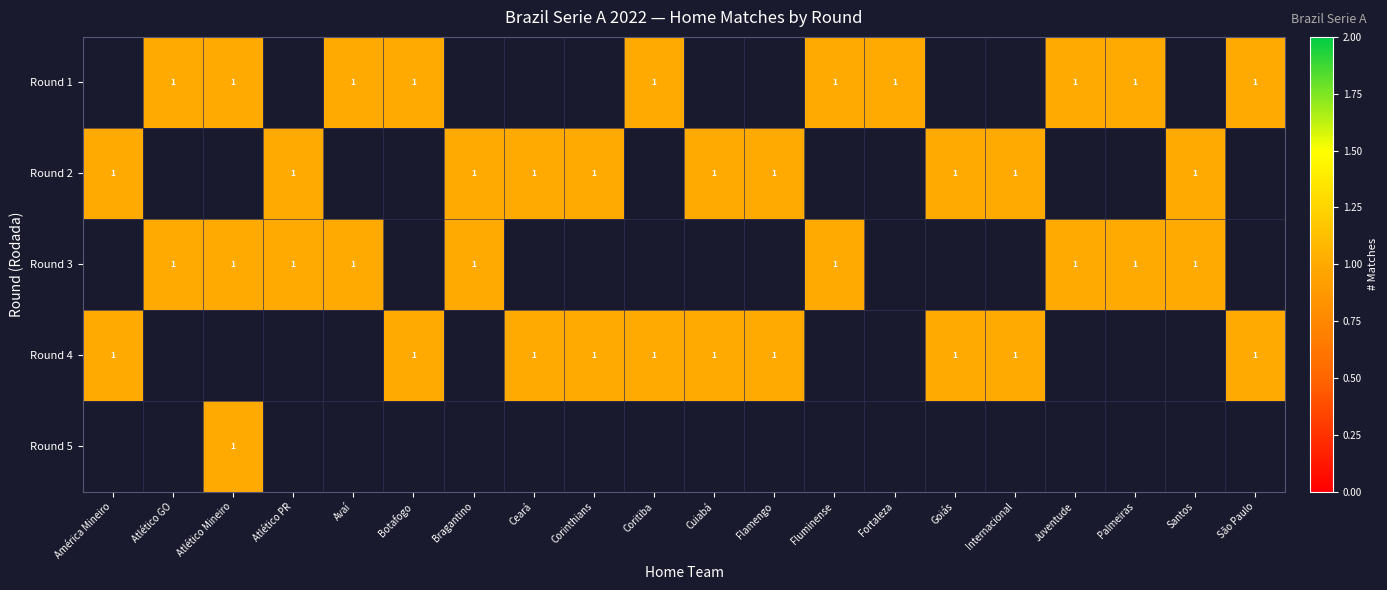

What is the minimum value for Round 2?

1.0